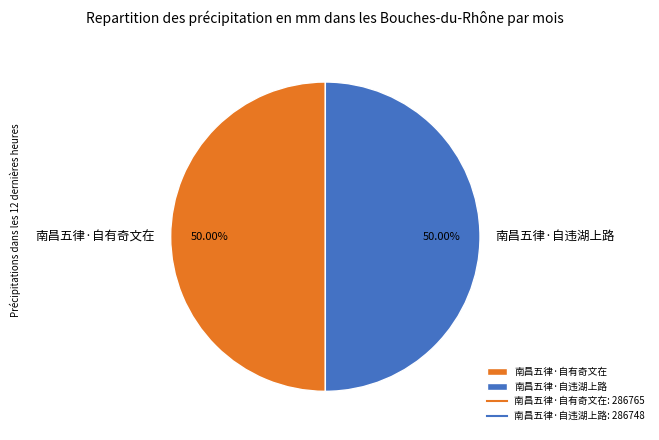

How many slices are in this pie chart?

2